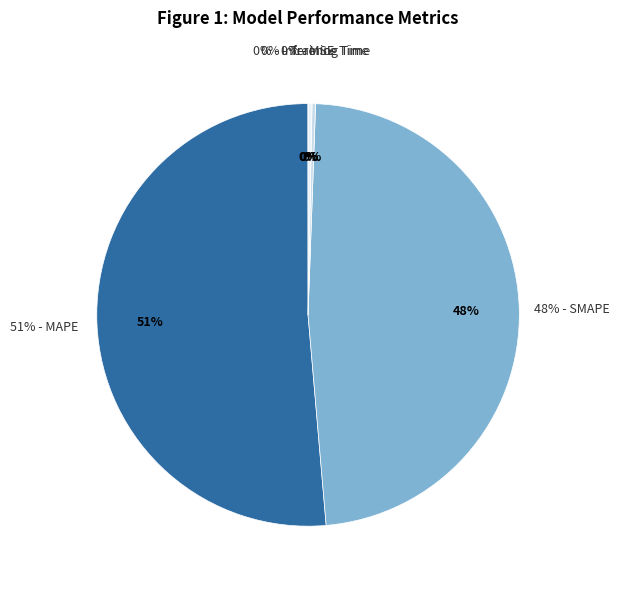

What is the change in value from SMAPE to Training Time?

-12.8